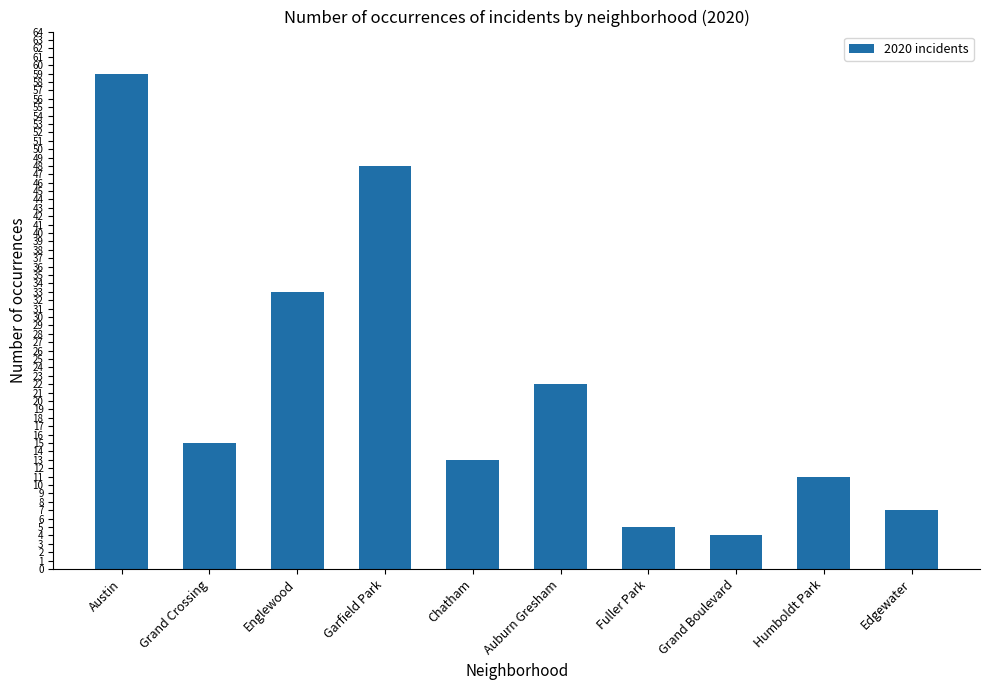

Reading right to left, extract all data points from this chart.

Edgewater=7	Humboldt Park=11	Grand Boulevard=4	Fuller Park=5	Auburn Gresham=22	Chatham=13	Garfield Park=48	Englewood=33	Grand Crossing=15	Austin=59